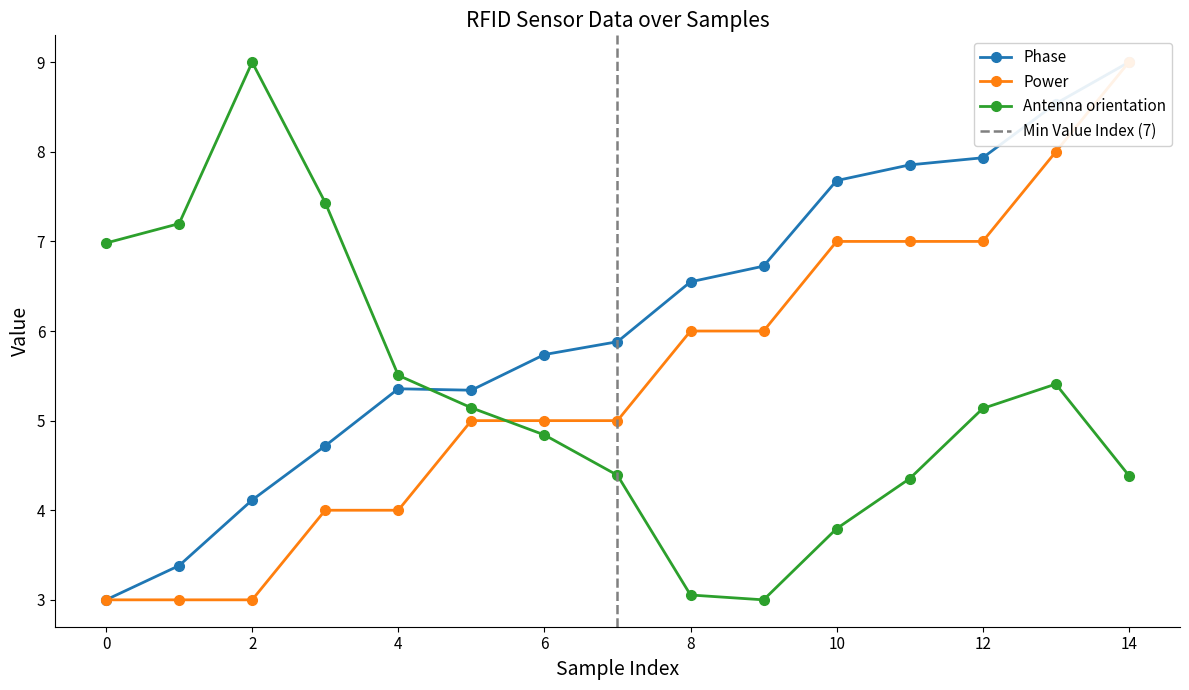

How many lines are shown in the chart?

3